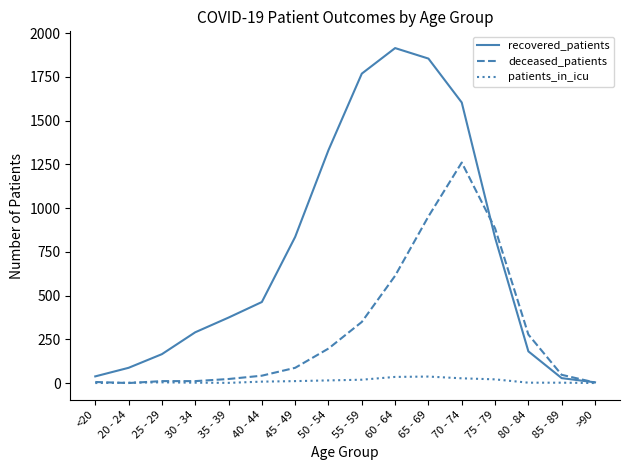

Between 40 - 44 and 75 - 79, which series saw the biggest shift?

deceased_patients